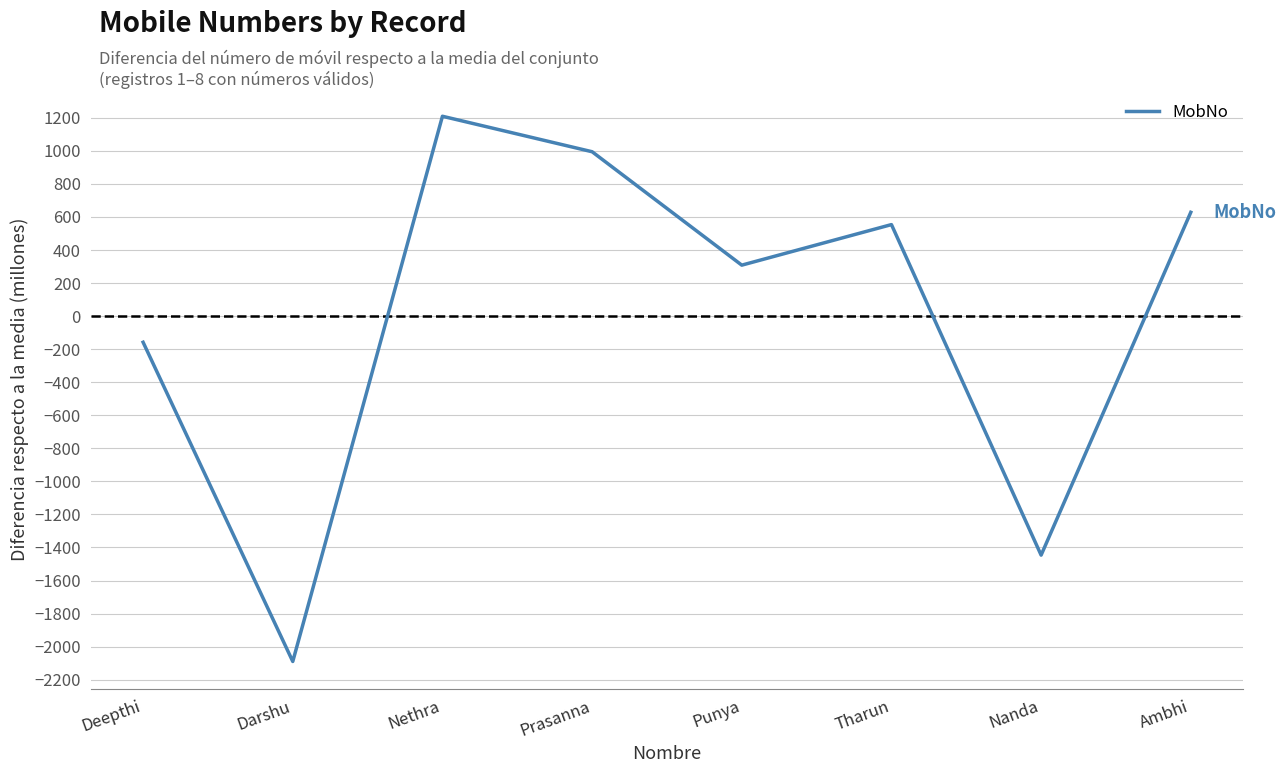

The chart shows a value of 994.6 at Prasanna. True or false?

True